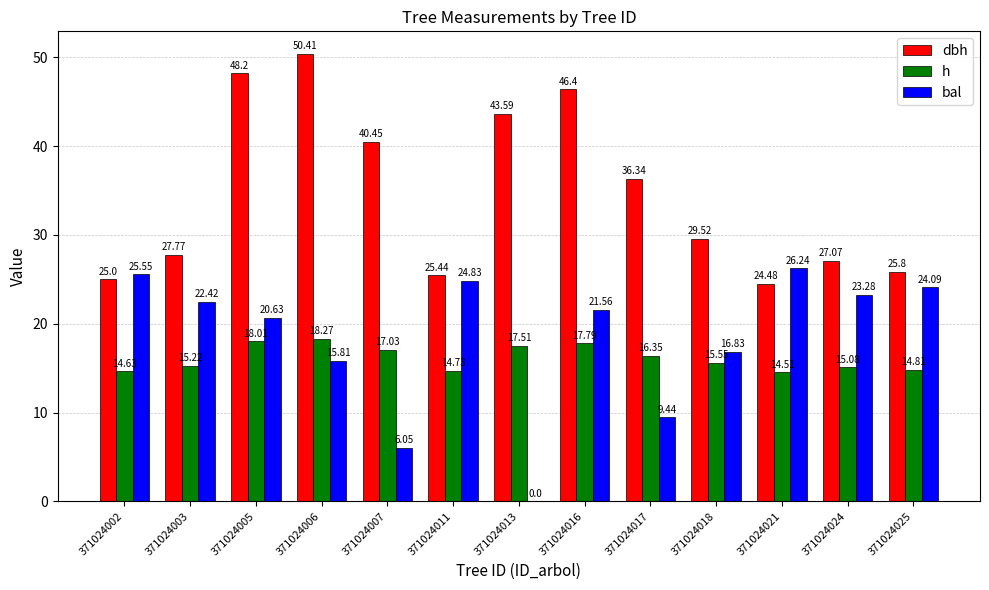

What is the sum of the bal values at 371024007 and 371024021?

32.3